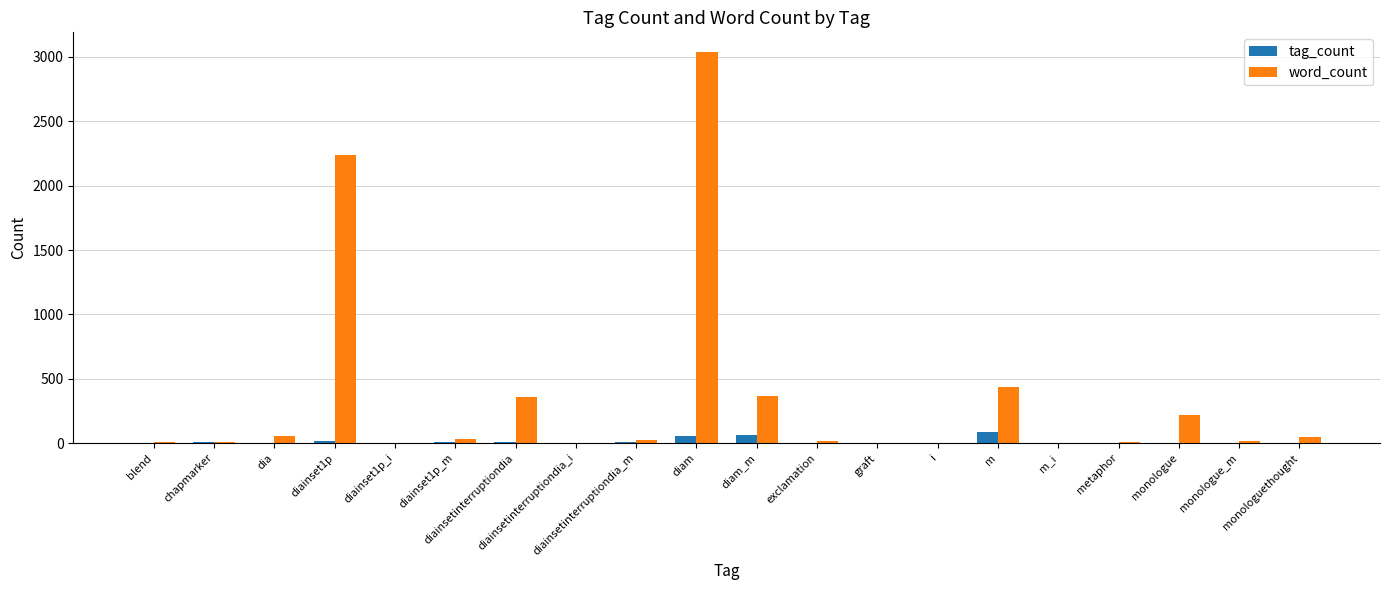

What are all the series names shown in the legend?

tag_count, word_count